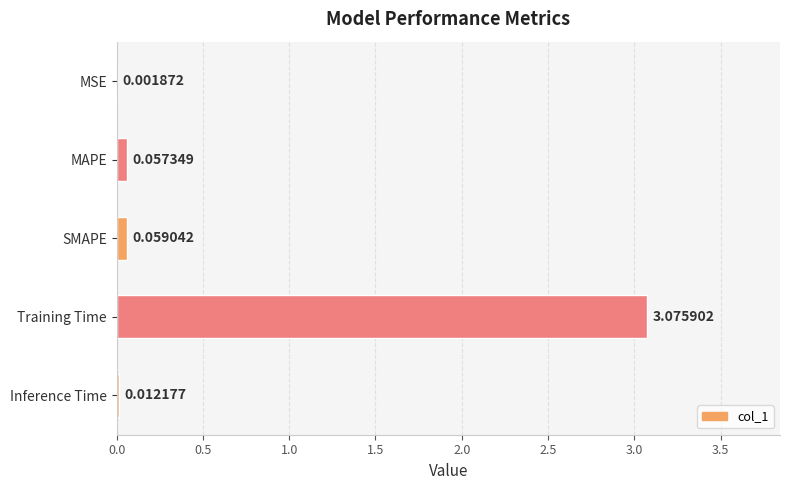

Which has a higher value, MAPE or Training Time?

Training Time